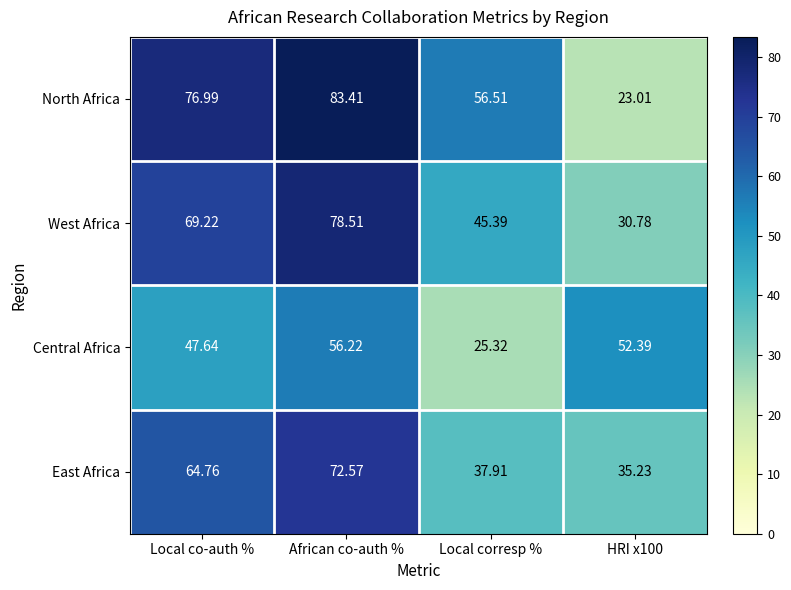

What is the total value across all series at African co-auth %?

290.7